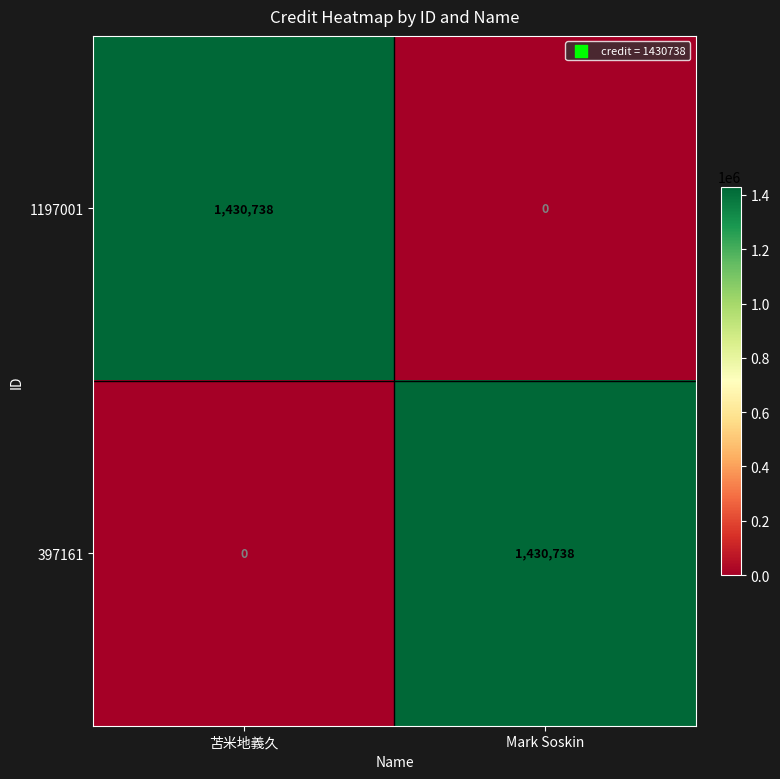

Which category has the highest value in the 1197001 series?

苫米地義久